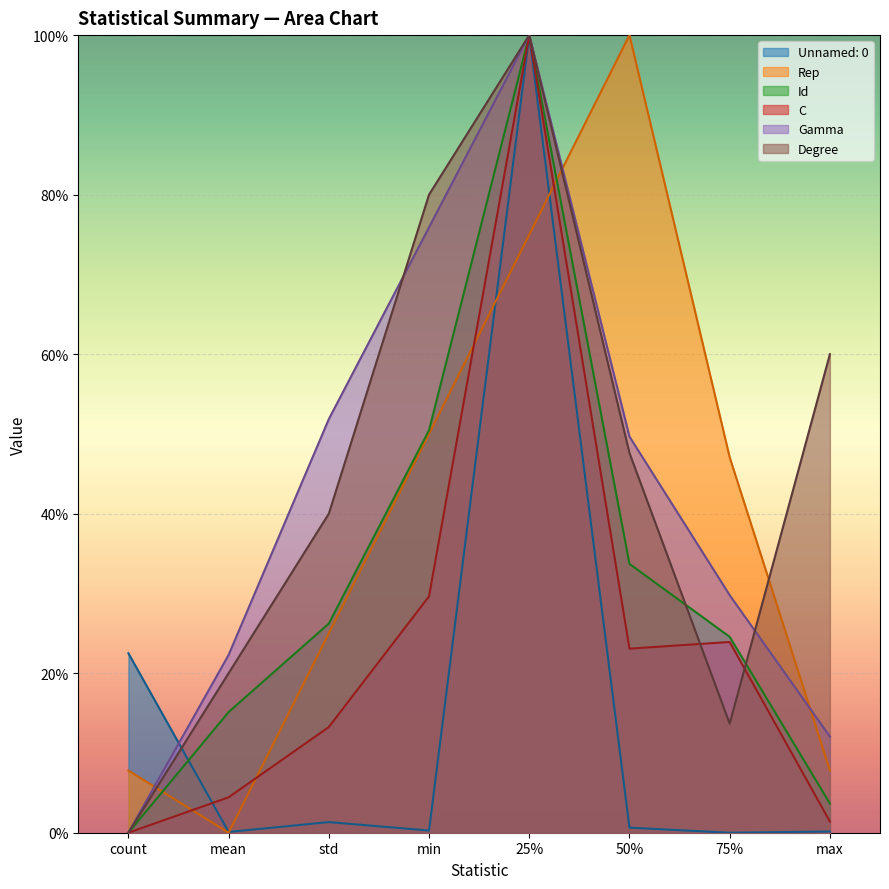

How many lines are shown in the chart?

6